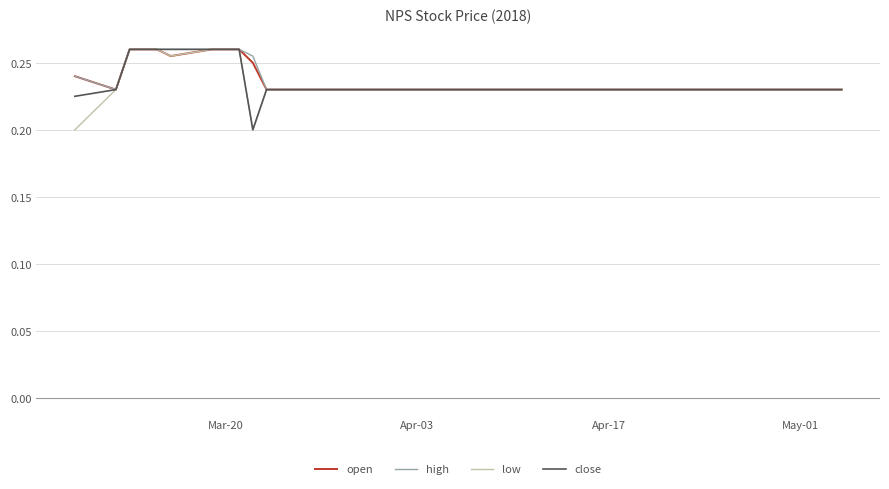

Count the close values in the range 0 to 1.

40